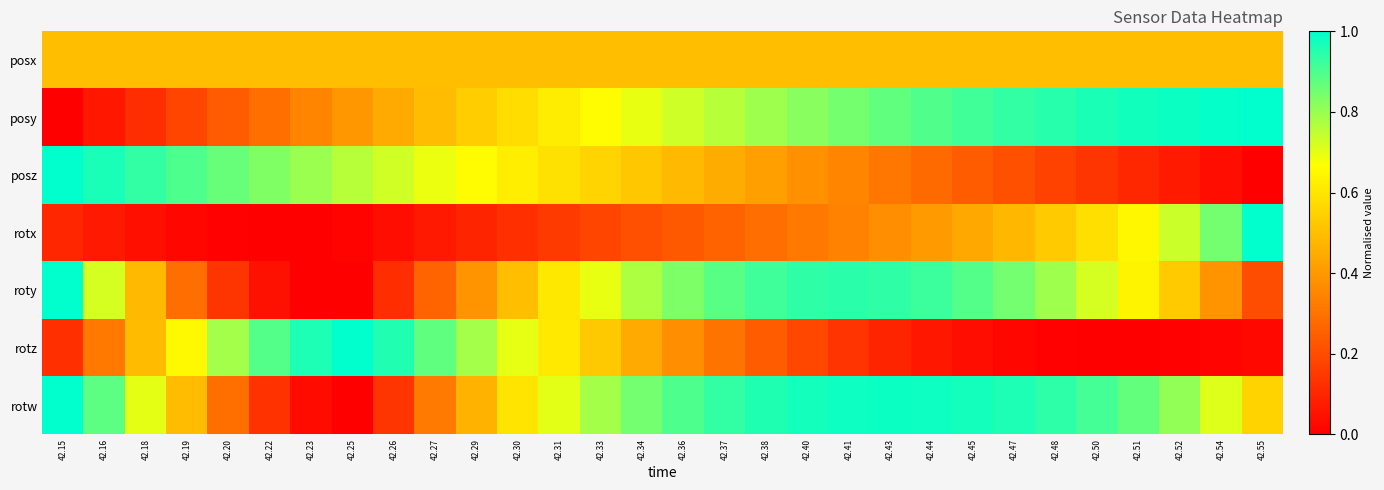

At which category is the sum across all series the highest?

42.40